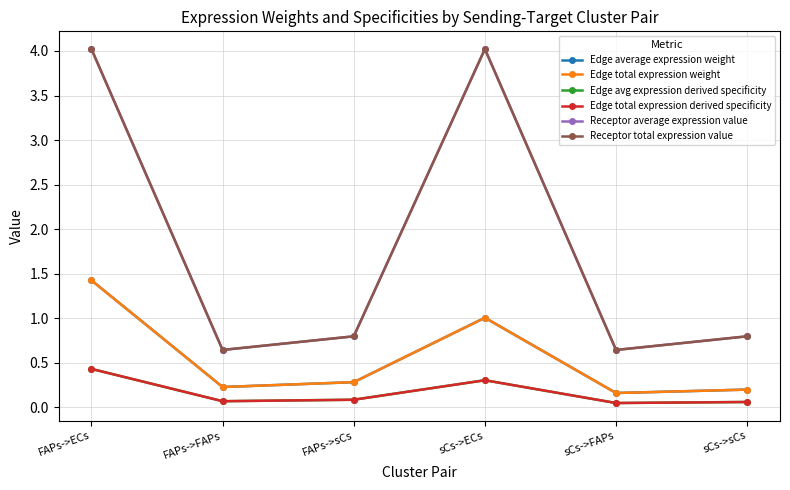

Is this an area chart (filled region under the line)?

No